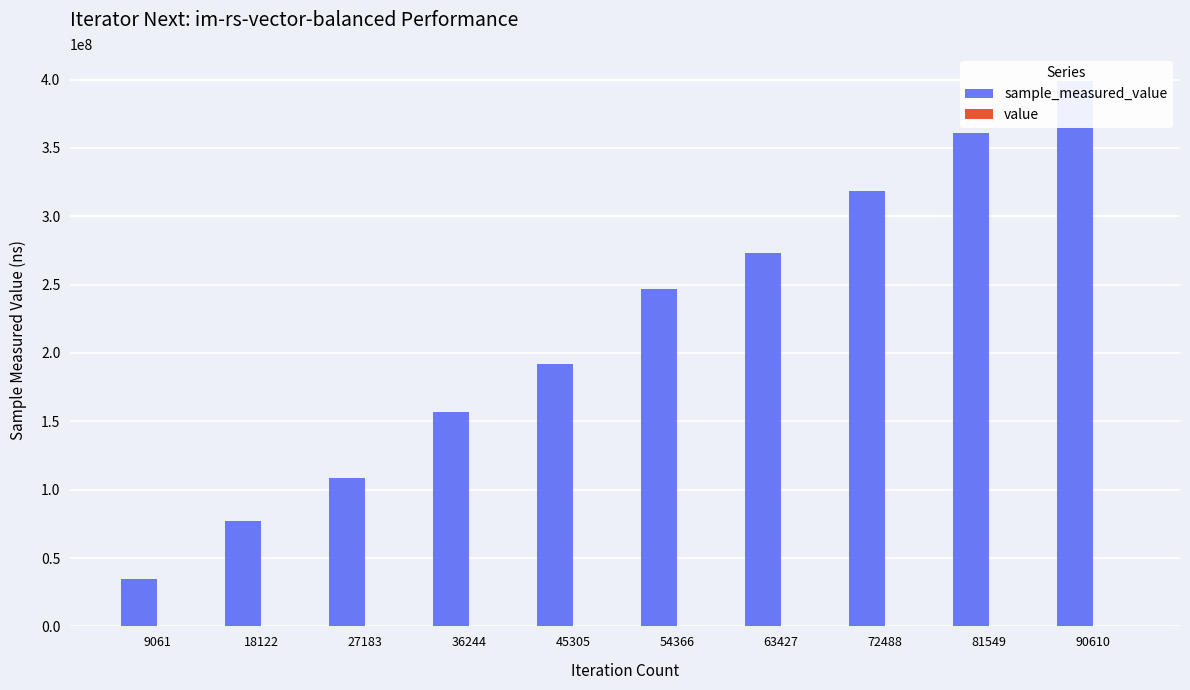

What is the sum of all value values?

4000